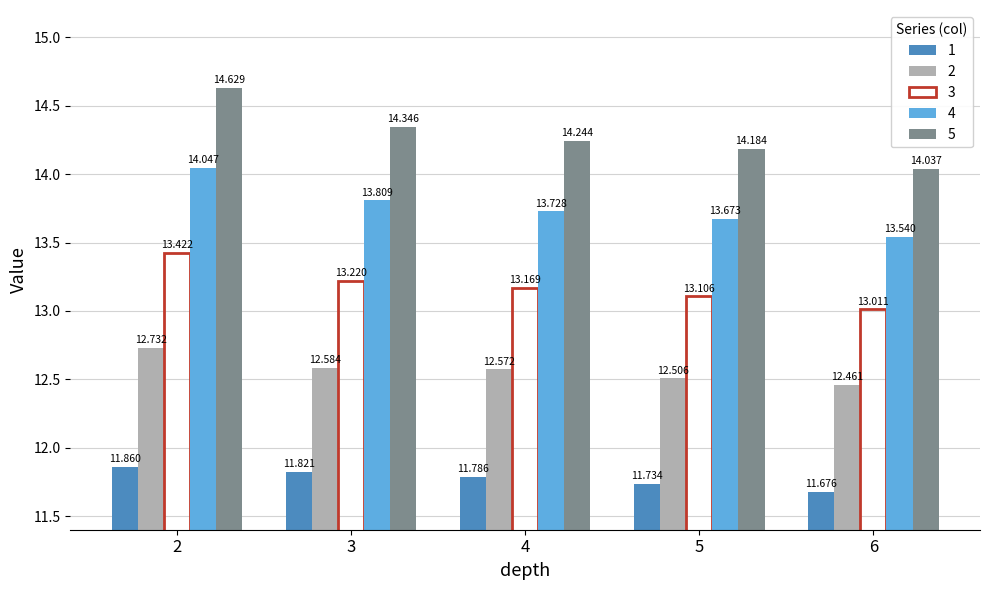

List the labels in order of 4 value, smallest first.

6, 5, 4, 3, 2